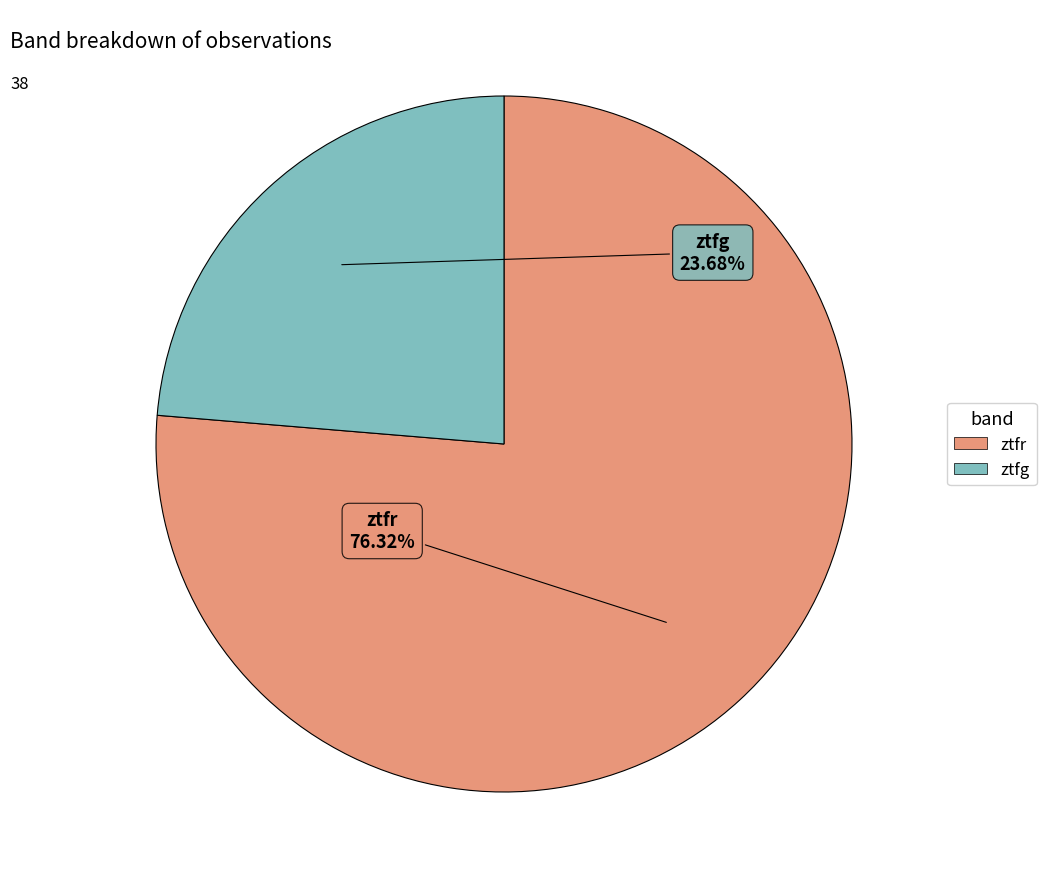

What is the largest slice in the pie chart?

ztfr